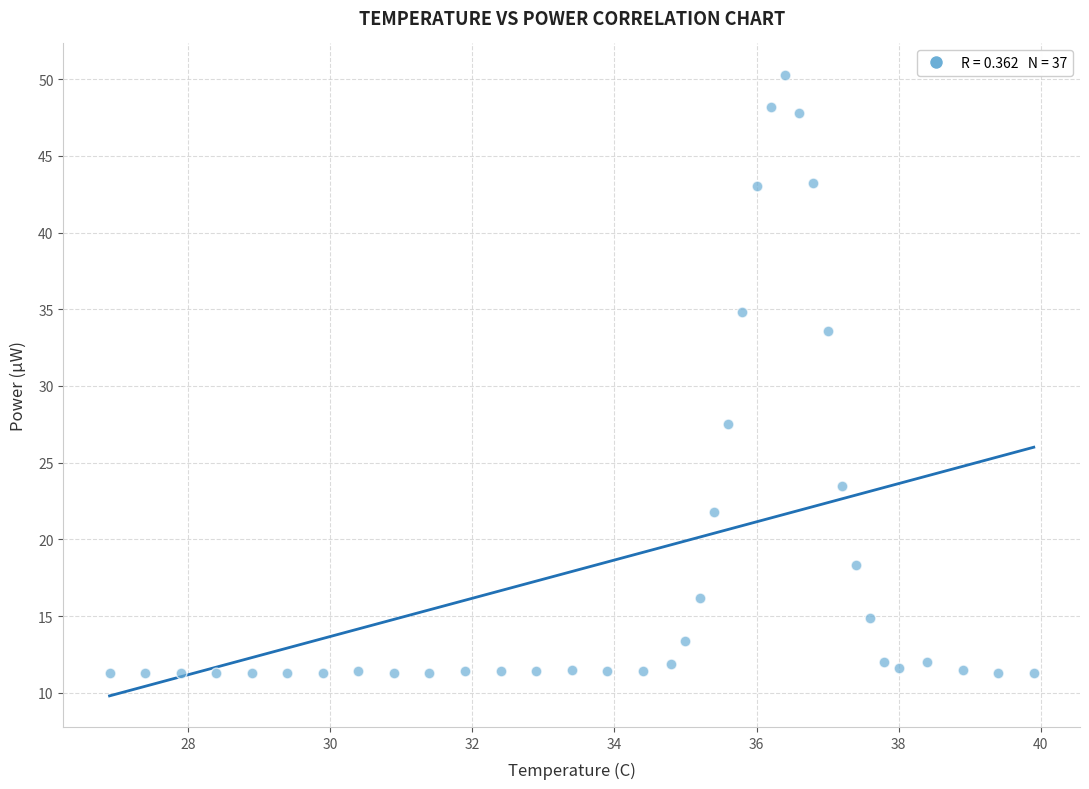

What Y value in the scatter plot is closest to 30?

27.5